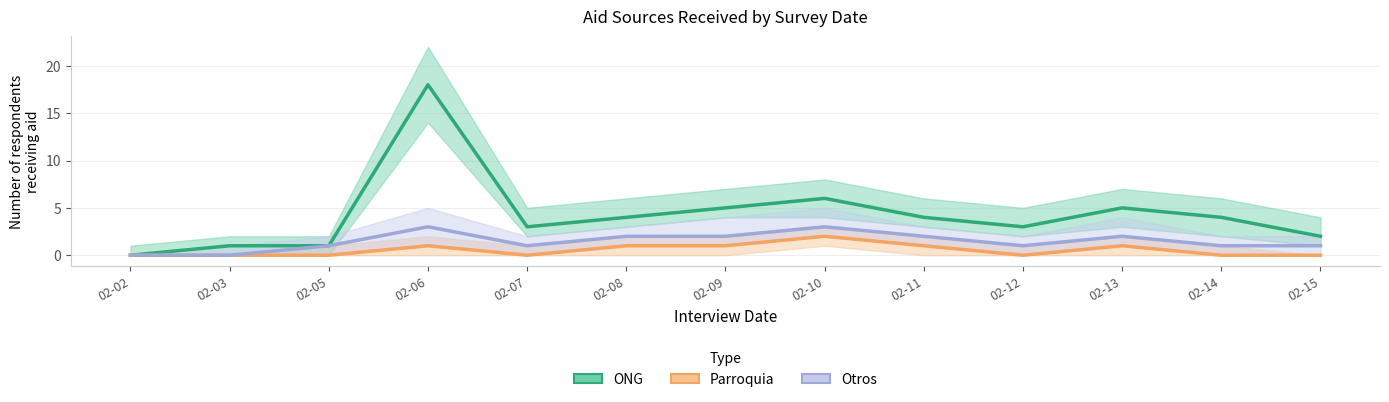

At which category is the sum across all series the highest?

02-06